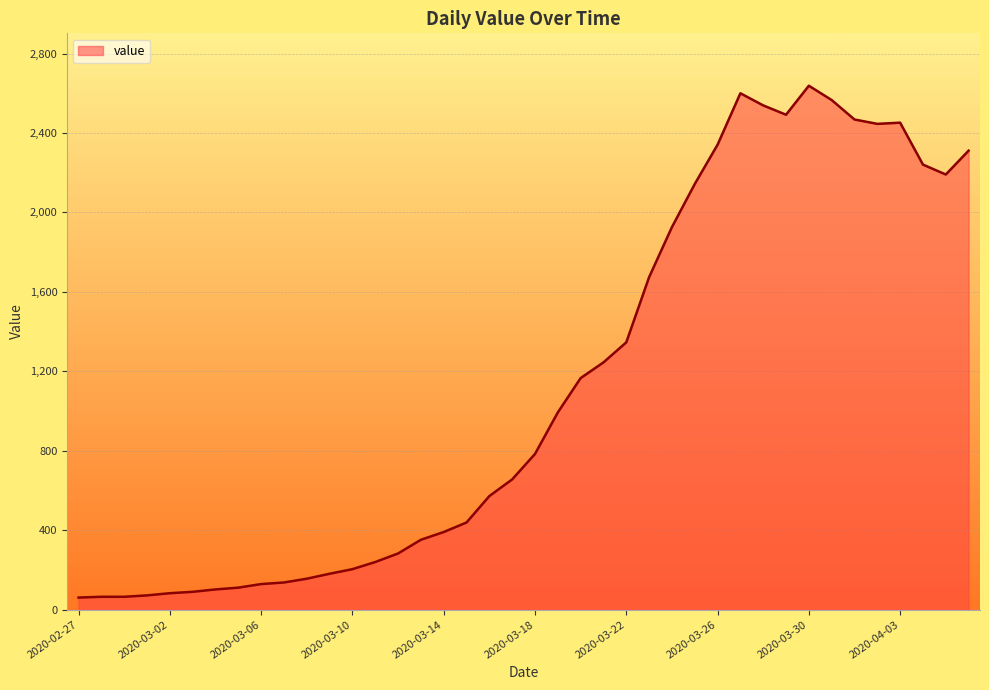

What is the sum of all values?

44951